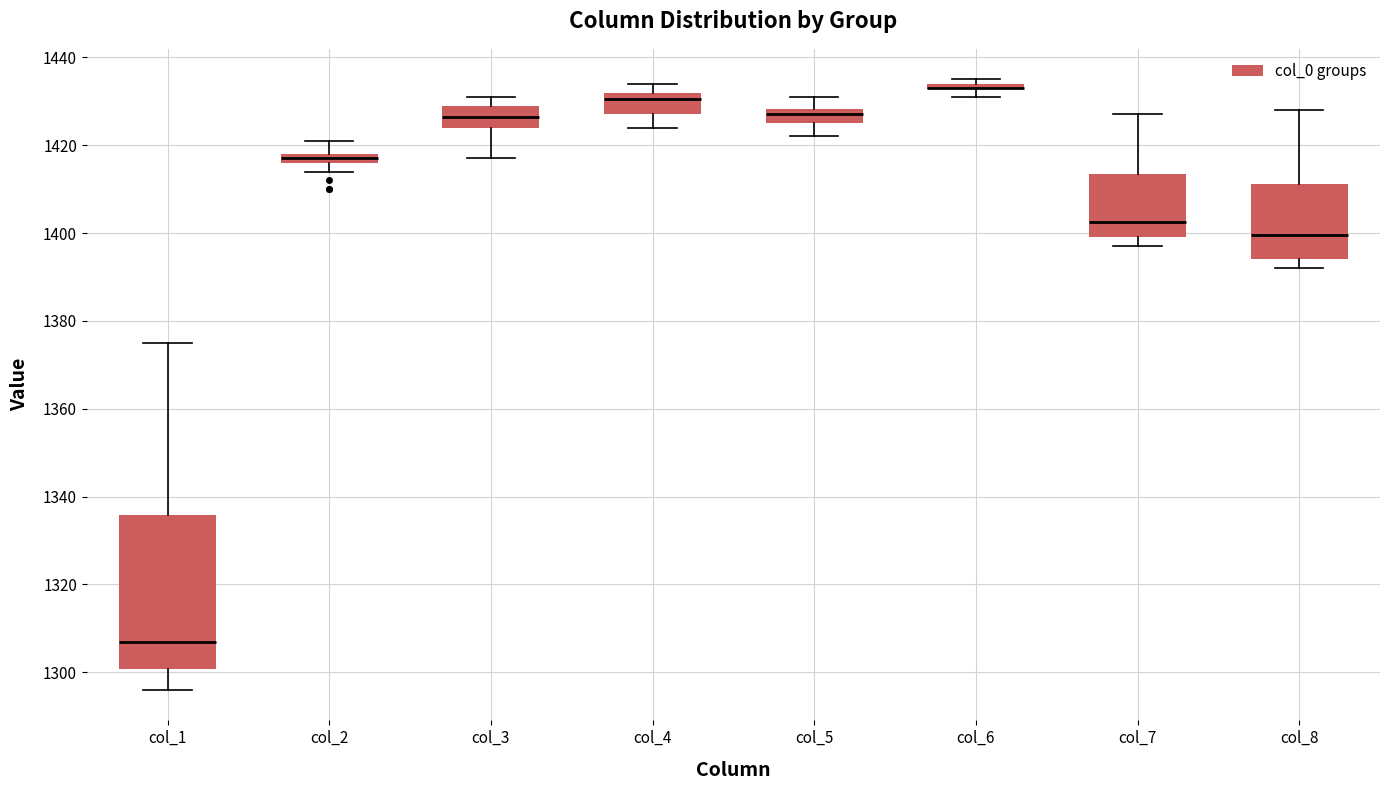

Comparing the boxes themselves (not the whiskers), which one is the tallest?

col_1